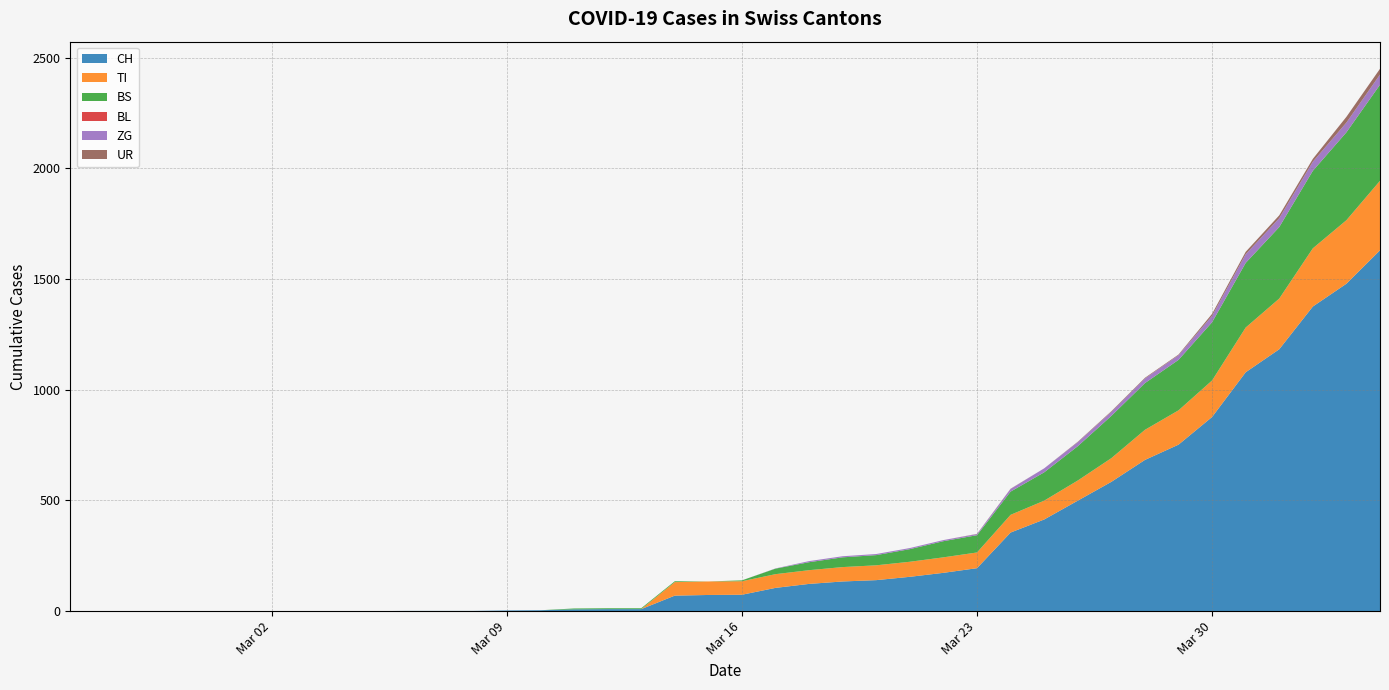

Reading left to right, what are all the values shown in this chart?

CH: 2020-02-25=0	2020-02-26=0	2020-02-27=0	2020-02-28=0	2020-02-29=0	2020-03-01=0	2020-03-02=0	2020-03-03=0	2020-03-04=0	2020-03-05=0	2020-03-06=1	2020-03-07=1	2020-03-08=1	2020-03-09=3	2020-03-10=4	2020-03-11=8	2020-03-12=9	2020-03-13=9	2020-03-14=70	2020-03-15=73	2020-03-16=74	2020-03-17=105	2020-03-18=123	2020-03-19=134	2020-03-20=140	2020-03-21=155	2020-03-22=173	2020-03-23=194	2020-03-24=355	2020-03-25=414	2020-03-26=499	2020-03-27=584	2020-03-28=683	2020-03-29=752	2020-03-30=877	2020-03-31=1079	2020-04-01=1183	2020-04-02=1376	2020-04-03=1479	2020-04-04=1630
TI: 2020-02-25=0	2020-02-26=0	2020-02-27=0	2020-02-28=0	2020-02-29=0	2020-03-01=0	2020-03-02=0	2020-03-03=0	2020-03-04=0	2020-03-05=0	2020-03-06=0	2020-03-07=0	2020-03-08=0	2020-03-09=0	2020-03-10=0	2020-03-11=0	2020-03-12=0	2020-03-13=0	2020-03-14=61	2020-03-15=61	2020-03-16=61	2020-03-17=62	2020-03-18=62	2020-03-19=65	2020-03-20=67	2020-03-21=68	2020-03-22=70	2020-03-23=71	2020-03-24=80	2020-03-25=85	2020-03-26=91	2020-03-27=107	2020-03-28=136	2020-03-29=155	2020-03-30=165	2020-03-31=202	2020-04-01=229	2020-04-02=263	2020-04-03=287	2020-04-04=314
BS: 2020-02-25=0	2020-02-26=0	2020-02-27=0	2020-02-28=0	2020-02-29=0	2020-03-01=0	2020-03-02=0	2020-03-03=0	2020-03-04=0	2020-03-05=0	2020-03-06=0	2020-03-07=0	2020-03-08=0	2020-03-09=0	2020-03-10=0	2020-03-11=4	2020-03-12=4	2020-03-13=4	2020-03-14=4	2020-03-15=0	2020-03-16=4	2020-03-17=25	2020-03-18=36	2020-03-19=44	2020-03-20=46	2020-03-21=57	2020-03-22=73	2020-03-23=78	2020-03-24=105	2020-03-25=128	2020-03-26=155	2020-03-27=191	2020-03-28=211	2020-03-29=228	2020-03-30=263	2020-03-31=292	2020-04-01=323	2020-04-02=350	2020-04-03=397	2020-04-04=434
BL: 2020-02-25=0	2020-02-26=0	2020-02-27=0	2020-02-28=0	2020-02-29=0	2020-03-01=0	2020-03-02=0	2020-03-03=0	2020-03-04=0	2020-03-05=0	2020-03-06=0	2020-03-07=0	2020-03-08=0	2020-03-09=0	2020-03-10=0	2020-03-11=0	2020-03-12=0	2020-03-13=0	2020-03-14=0	2020-03-15=0	2020-03-16=0	2020-03-17=0	2020-03-18=0	2020-03-19=0	2020-03-20=0	2020-03-21=0	2020-03-22=0	2020-03-23=0	2020-03-24=0	2020-03-25=0	2020-03-26=0	2020-03-27=0	2020-03-28=0	2020-03-29=0	2020-03-30=0	2020-03-31=0	2020-04-01=0	2020-04-02=0	2020-04-03=0	2020-04-04=0
ZG: 2020-02-25=0	2020-02-26=0	2020-02-27=0	2020-02-28=0	2020-02-29=0	2020-03-01=0	2020-03-02=0	2020-03-03=0	2020-03-04=0	2020-03-05=0	2020-03-06=0	2020-03-07=0	2020-03-08=0	2020-03-09=0	2020-03-10=0	2020-03-11=0	2020-03-12=0	2020-03-13=0	2020-03-14=0	2020-03-15=0	2020-03-16=0	2020-03-17=1	2020-03-18=5	2020-03-19=5	2020-03-20=5	2020-03-21=5	2020-03-22=5	2020-03-23=5	2020-03-24=12	2020-03-25=18	2020-03-26=18	2020-03-27=18	2020-03-28=21	2020-03-29=21	2020-03-30=29	2020-03-31=39	2020-04-01=40	2020-04-02=41	2020-04-03=44	2020-04-04=46
UR: 2020-02-25=0	2020-02-26=0	2020-02-27=0	2020-02-28=0	2020-02-29=0	2020-03-01=0	2020-03-02=0	2020-03-03=0	2020-03-04=0	2020-03-05=0	2020-03-06=0	2020-03-07=0	2020-03-08=0	2020-03-09=0	2020-03-10=0	2020-03-11=0	2020-03-12=0	2020-03-13=0	2020-03-14=0	2020-03-15=0	2020-03-16=0	2020-03-17=0	2020-03-18=0	2020-03-19=0	2020-03-20=0	2020-03-21=0	2020-03-22=0	2020-03-23=1	2020-03-24=1	2020-03-25=0	2020-03-26=2	2020-03-27=3	2020-03-28=3	2020-03-29=3	2020-03-30=9	2020-03-31=11	2020-04-01=13	2020-04-02=13	2020-04-03=26	2020-04-04=26